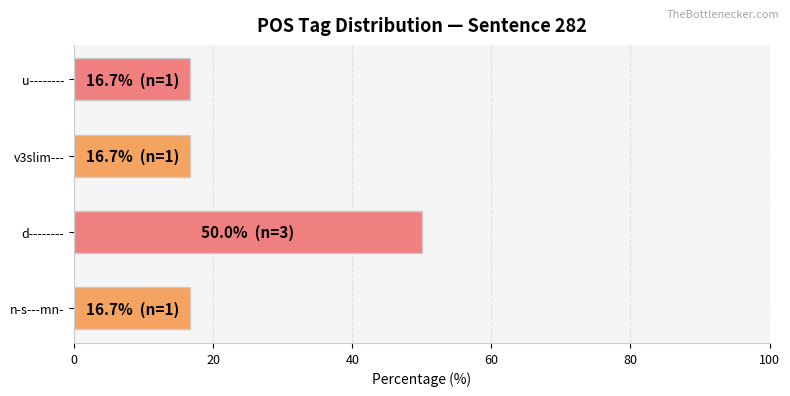

How many data points does each series have?

4